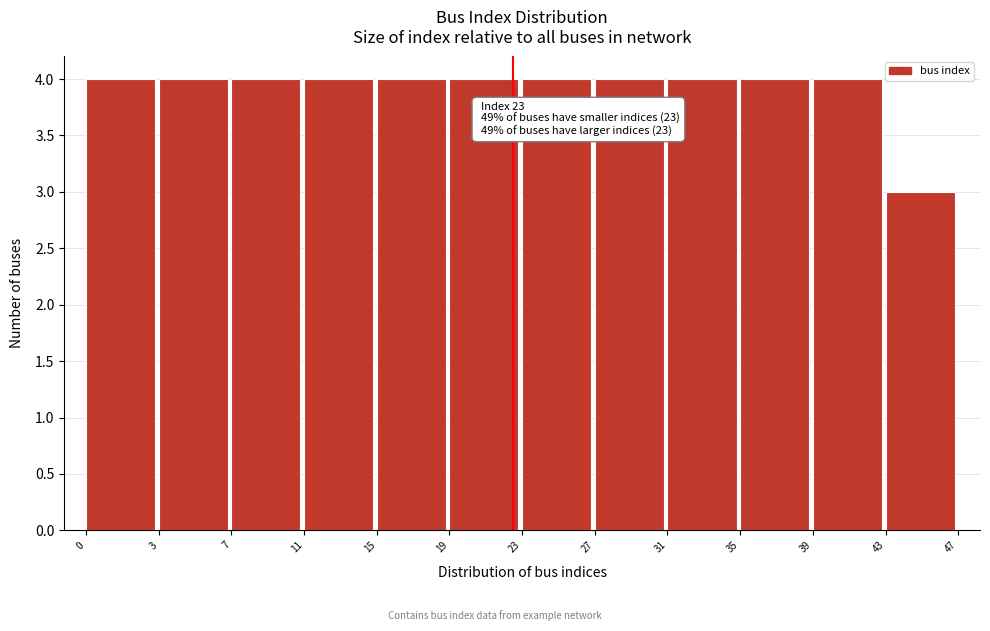

Reading left to right, what are all the values shown in this chart?

4	4	4	4	4	4	4	4	4	4	4	3